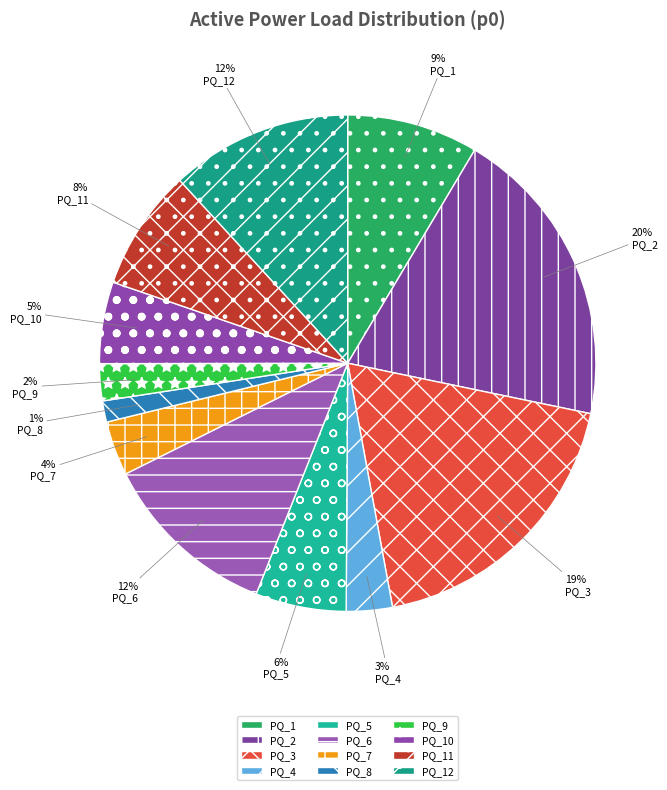

Rank the categories by value from highest to lowest.

PQ_2, PQ_3, PQ_12, PQ_6, PQ_1, PQ_11, PQ_5, PQ_10, PQ_7, PQ_4, PQ_9, PQ_8